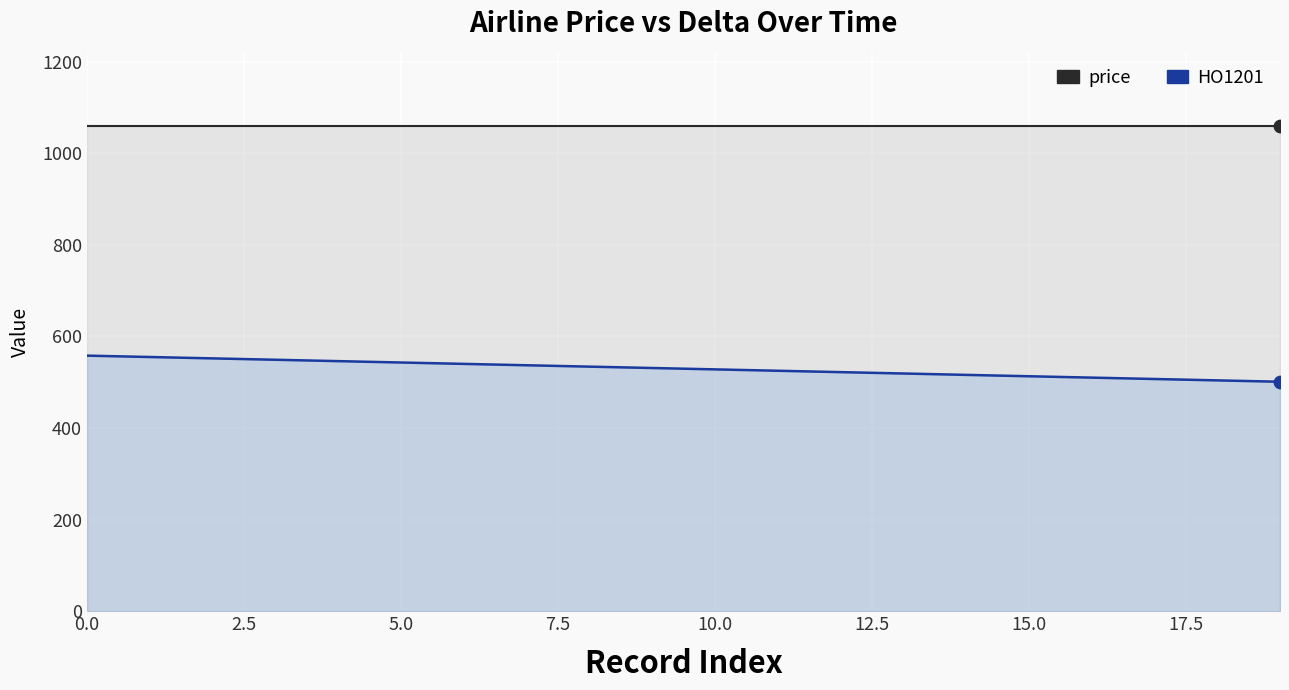

Which series contains the highest Y value?

price